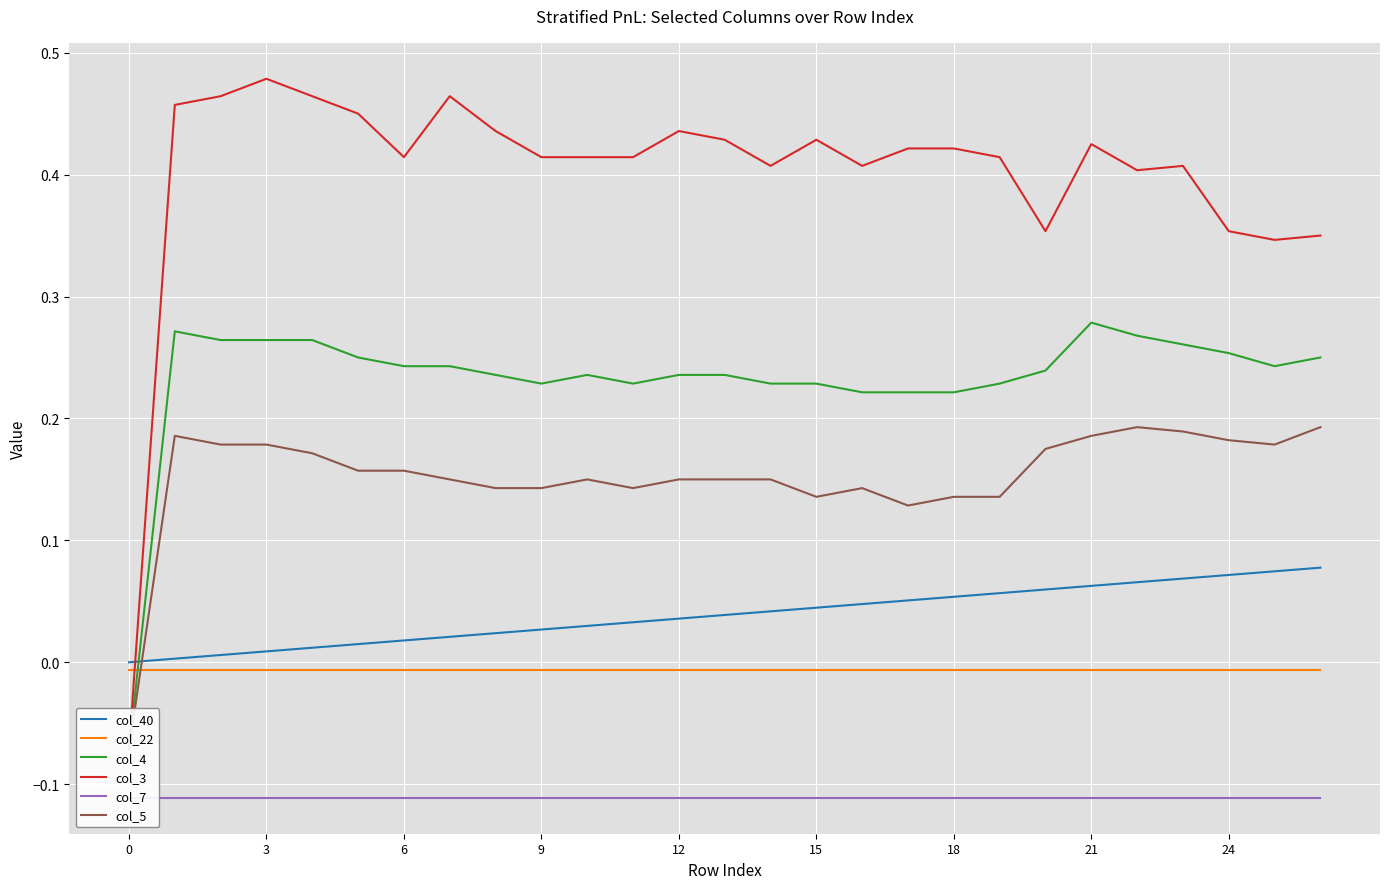

True or false: col_4 has more than 2 interior local peaks.

True